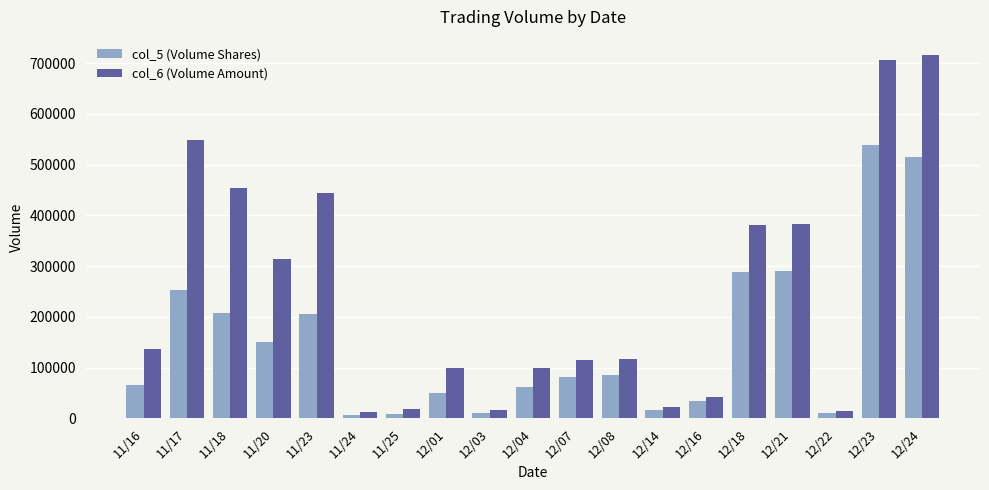

Are the bars grouped side by side (vs. stacked)?

Yes